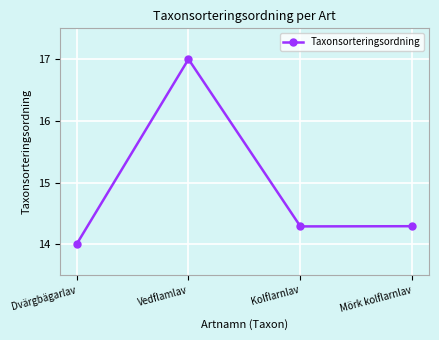

How many values exceed 14?

3